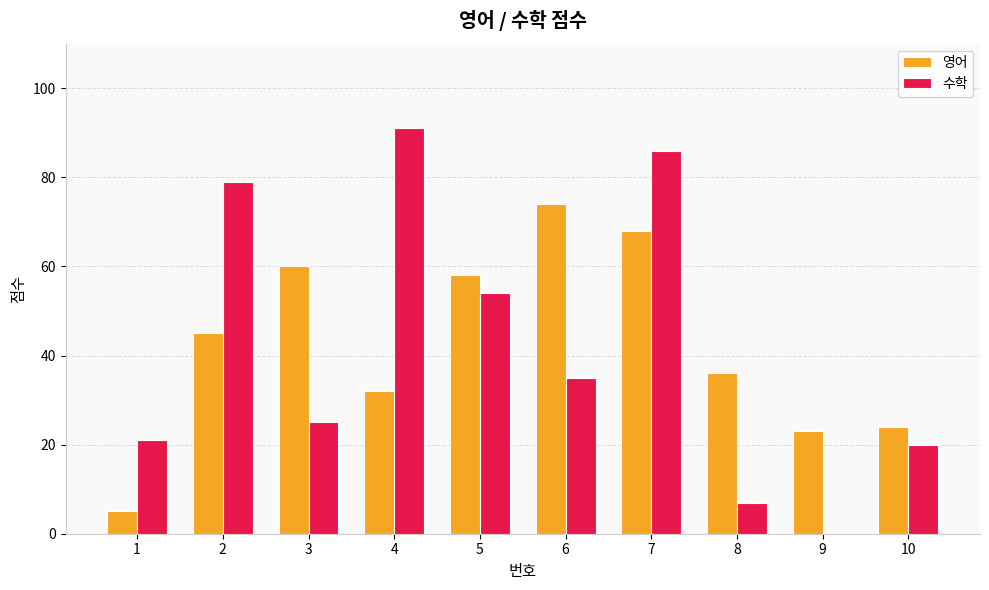

At which category is the sum across all series the highest?

7